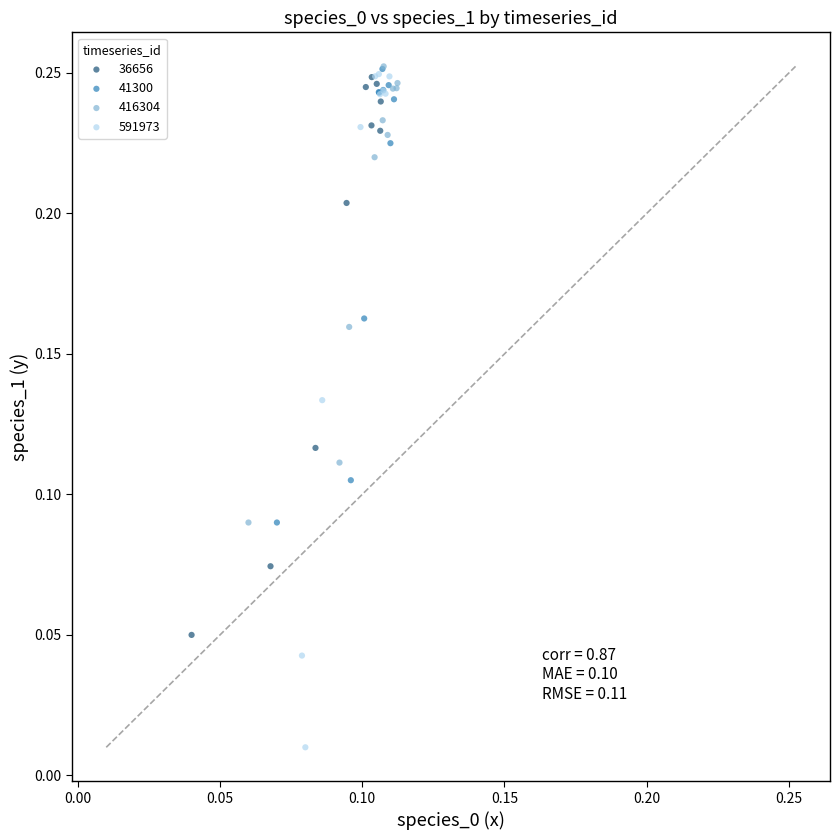

Which series has the widest spread of Y values?

591973